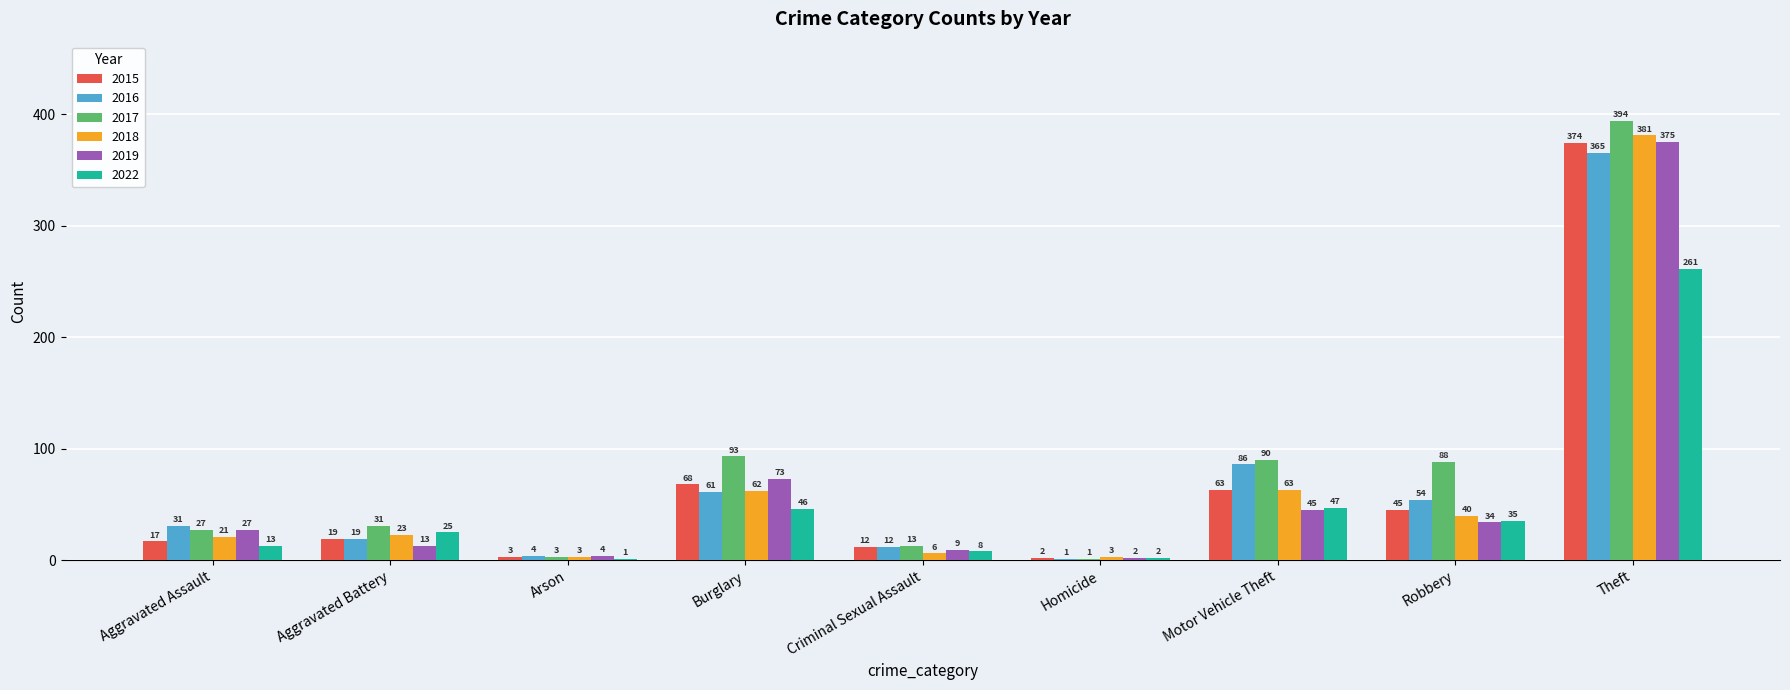

Reading left to right, what are all the values shown in this chart?

2015: Aggravated Assault=17	Aggravated Battery=19	Arson=3	Burglary=68	Criminal Sexual Assault=12	Homicide=2	Motor Vehicle Theft=63	Robbery=45	Theft=374
2016: Aggravated Assault=31	Aggravated Battery=19	Arson=4	Burglary=61	Criminal Sexual Assault=12	Homicide=1	Motor Vehicle Theft=86	Robbery=54	Theft=365
2017: Aggravated Assault=27	Aggravated Battery=31	Arson=3	Burglary=93	Criminal Sexual Assault=13	Homicide=1	Motor Vehicle Theft=90	Robbery=88	Theft=394
2018: Aggravated Assault=21	Aggravated Battery=23	Arson=3	Burglary=62	Criminal Sexual Assault=6	Homicide=3	Motor Vehicle Theft=63	Robbery=40	Theft=381
2019: Aggravated Assault=27	Aggravated Battery=13	Arson=4	Burglary=73	Criminal Sexual Assault=9	Homicide=2	Motor Vehicle Theft=45	Robbery=34	Theft=375
2022: Aggravated Assault=13	Aggravated Battery=25	Arson=1	Burglary=46	Criminal Sexual Assault=8	Homicide=2	Motor Vehicle Theft=47	Robbery=35	Theft=261